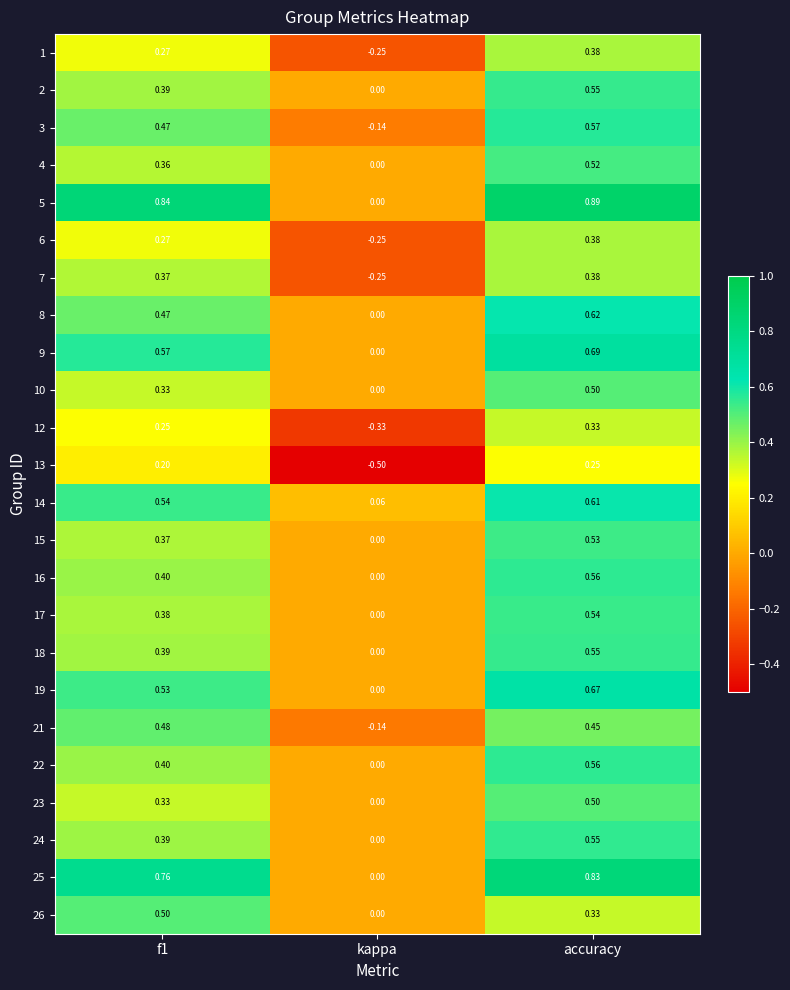

Where is 9 nearest to the value 0?

kappa